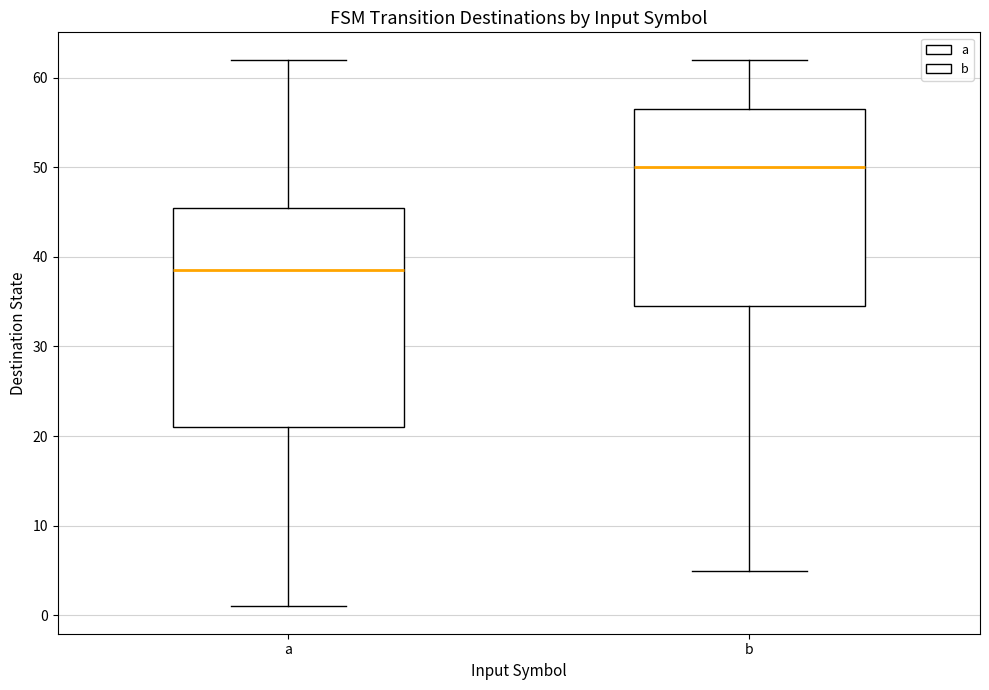

Where is the lower edge of the box for a on the y-axis? The values are not printed on the chart, so give them approximately, as read against the axis.

21